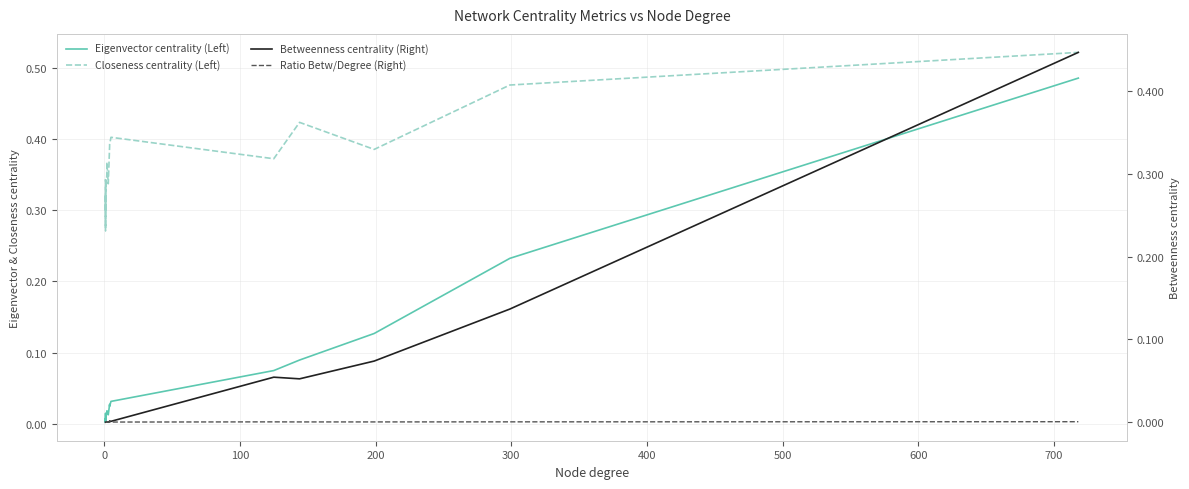

How many lines are shown in the chart?

4